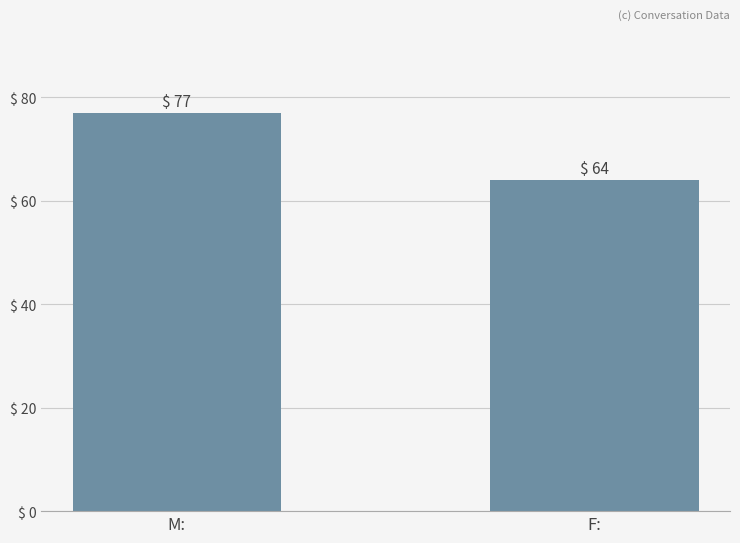

What is the difference between the values at M: and F:?

13